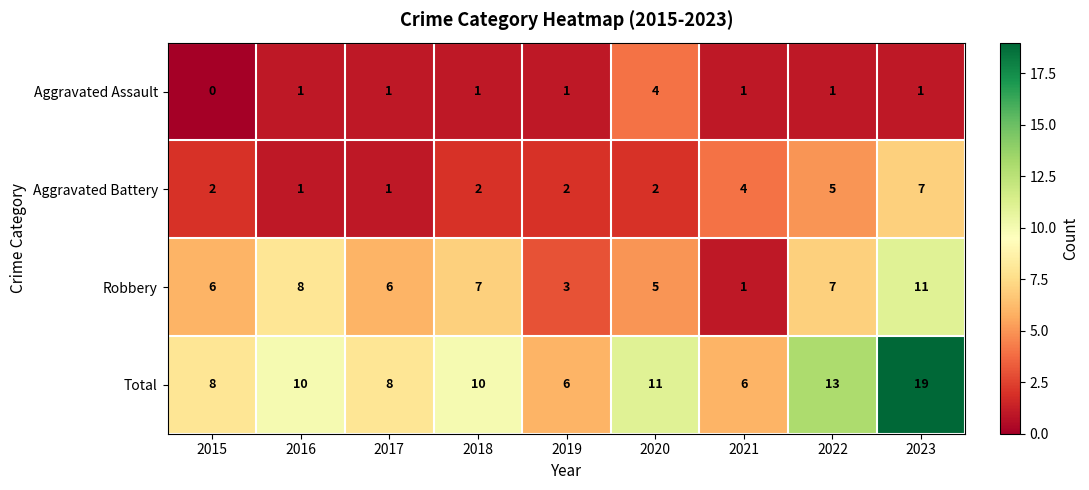

Is it true that Aggravated Assault equals -3 at 2015?

False